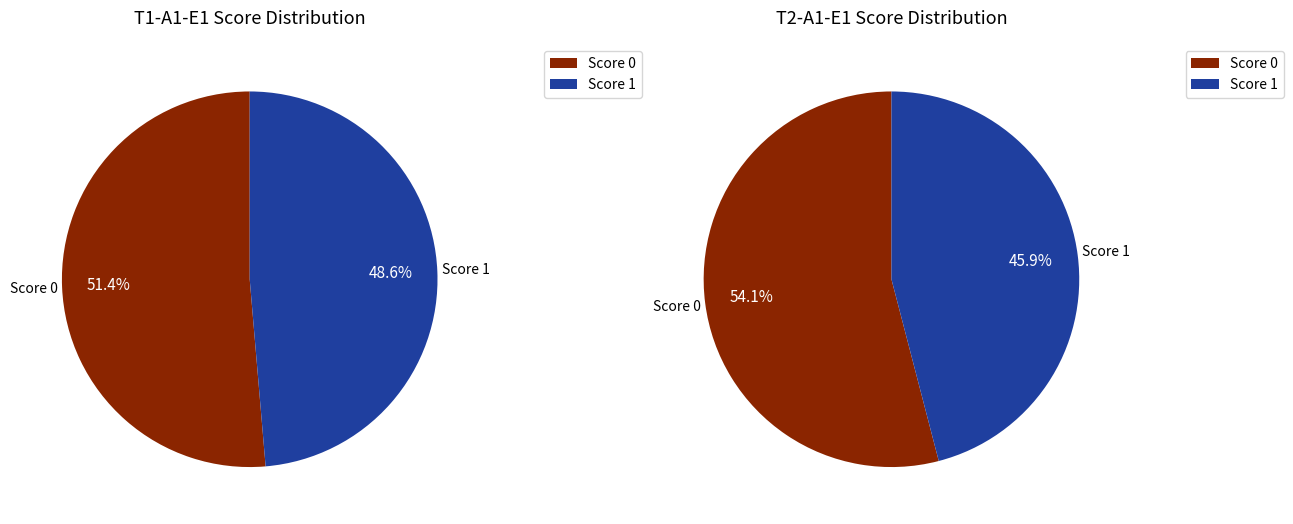

To the nearest percent, what is the difference between the 9 and 3 slice percentages?

6%